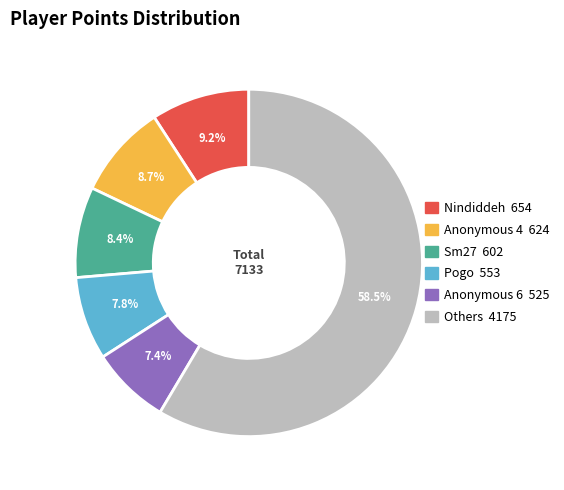

Is there any slice that represents more than half of the pie?

Yes